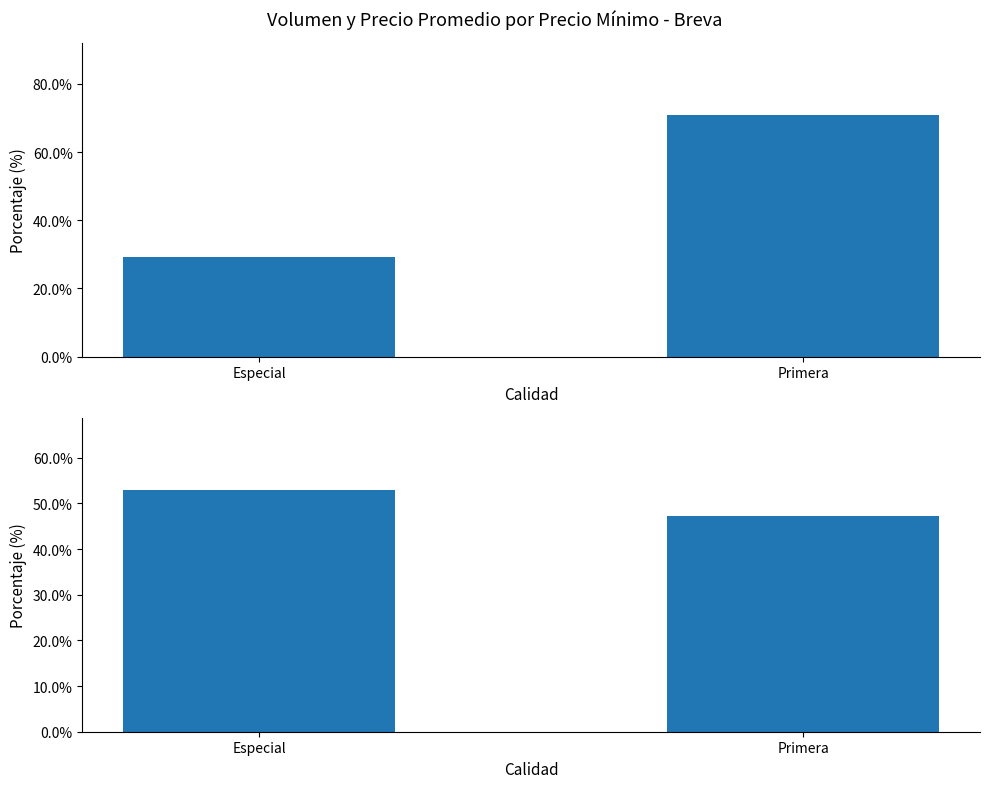

How many bars are there in each group?

2